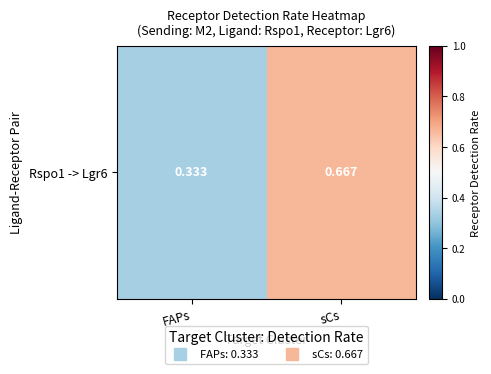

What is the difference between the values at FAPs and sCs?

0.3